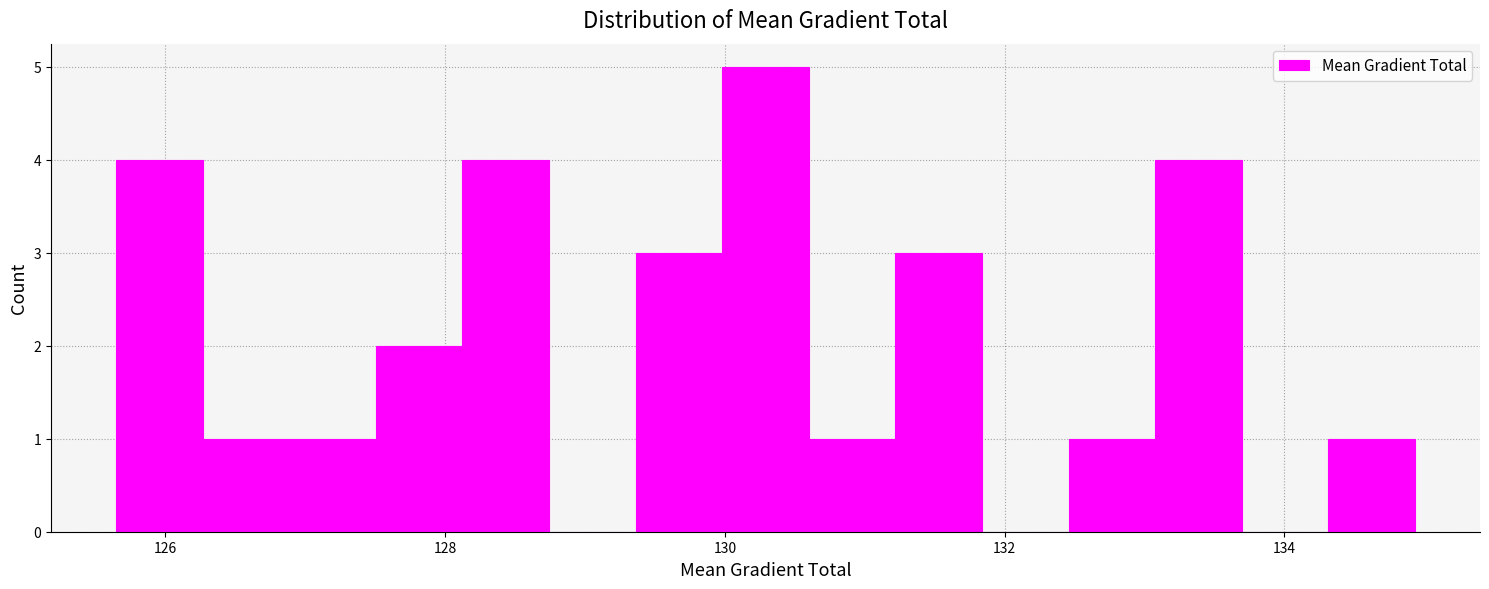

Read against the x-axis, roughly where is the centre of the tallest bar?

130.2